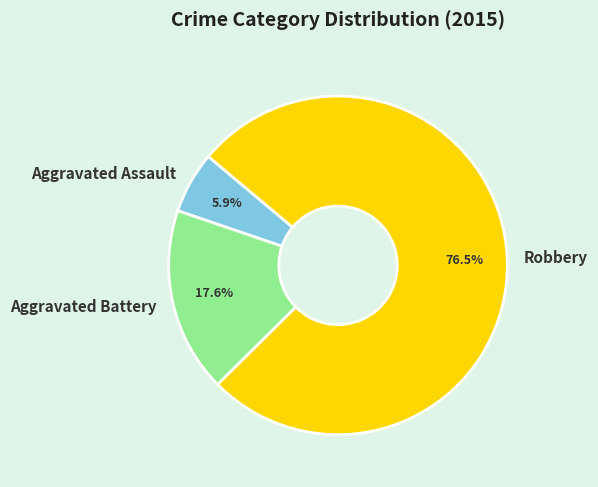

The Aggravated Battery slice represents 18% of the pie. True or false?

True